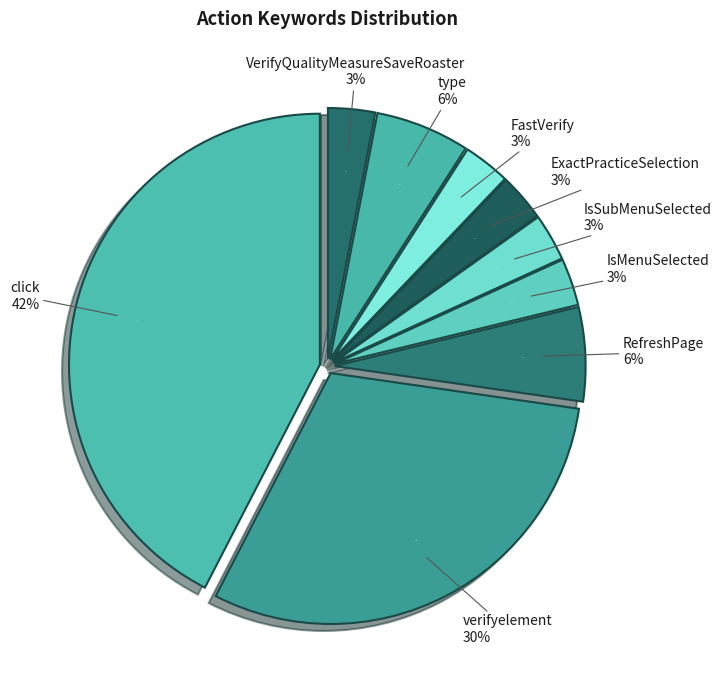

How much of the chart is everything except click?

57.6%